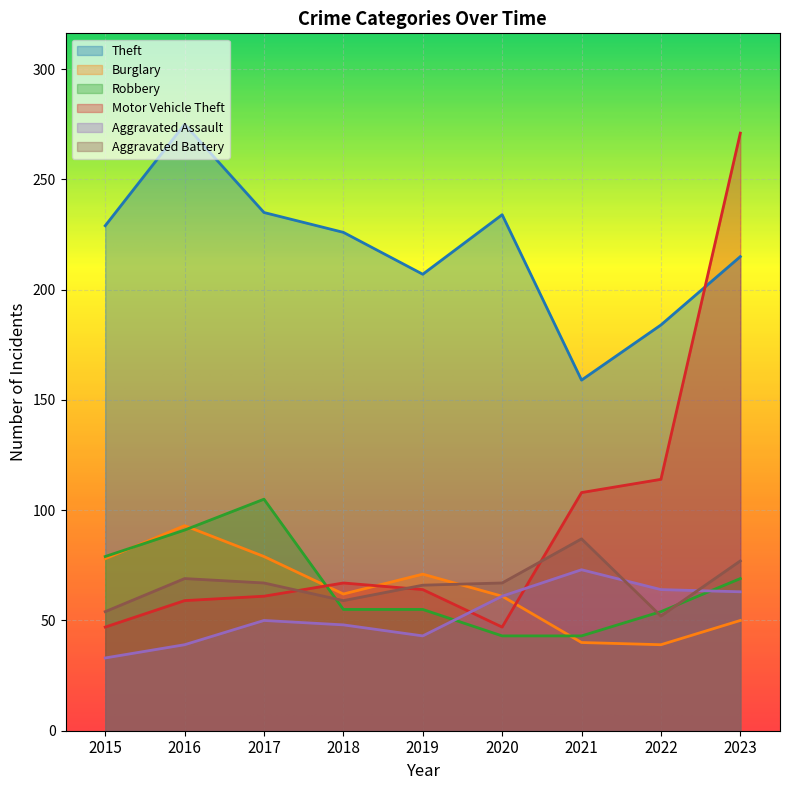

Which series has the widest spread of values?

Motor Vehicle Theft